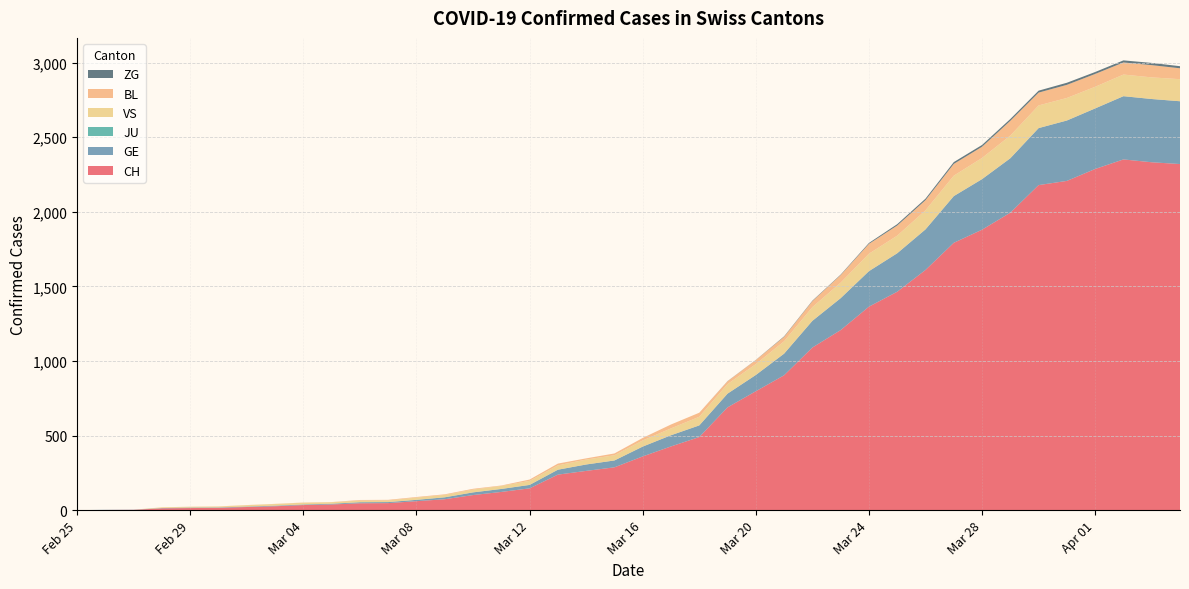

Reading right to left, transcribe all the data shown in this chart.

CH: 2320	2332	2351	2287	2207	2179	1994	1880	1792	1610	1464	1364	1207	1090	904	797	689	490	427	360	287	263	238	146	122	101	73	60	47	46	38	34	26	21	15	14	12	2	1	0
GE: 421	424	424	406	405	382	365	339	313	272	258	238	214	179	145	109	92	78	75	66	46	43	33	23	20	18	13	9	7	7	5	4	4	3	3	3	2	1	1	0
JU: 0	0	0	0	0	0	0	0	0	0	0	0	0	0	0	0	0	0	0	0	0	0	0	0	0	0	0	0	0	0	0	0	0	0	0	0	0	0	0	0
VS: 148	145	145	145	151	152	152	142	137	128	118	117	104	92	83	73	64	58	46	41	35	33	29	27	20	19	16	15	11	11	10	12	11	9	6	5	5	0	0	0
BL: 73	82	81	86	88	86	99	75	79	68	68	66	51	40	30	27	19	27	26	17	12	8	12	9	3	5	4	4	4	4	1	1	1	1	1	1	0	0	0	0
ZG: 14	15	14	13	14	13	12	12	12	10	9	6	3	3	3	1	1	0	0	0	0	0	0	0	0	0	0	0	0	0	0	0	0	0	0	0	0	0	0	0